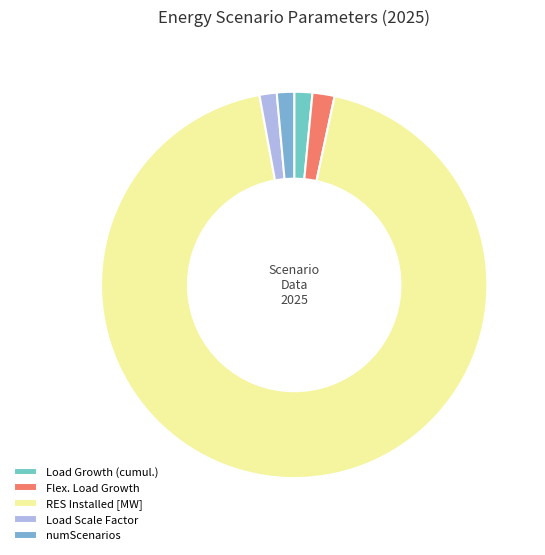

Which category has the biggest portion of the pie?

RES Installed [MW]